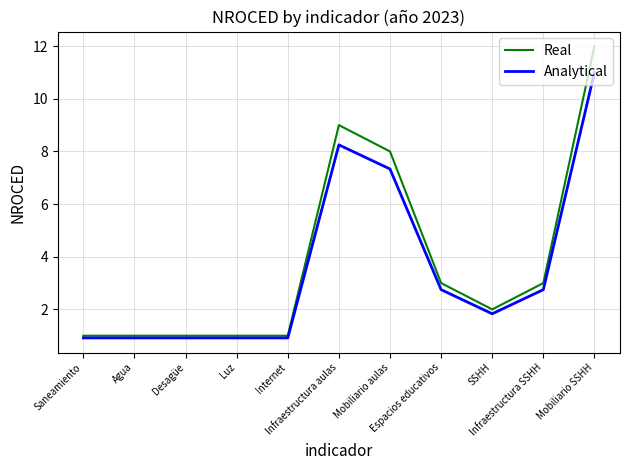

What are all the series names shown in the legend?

Real, Analytical